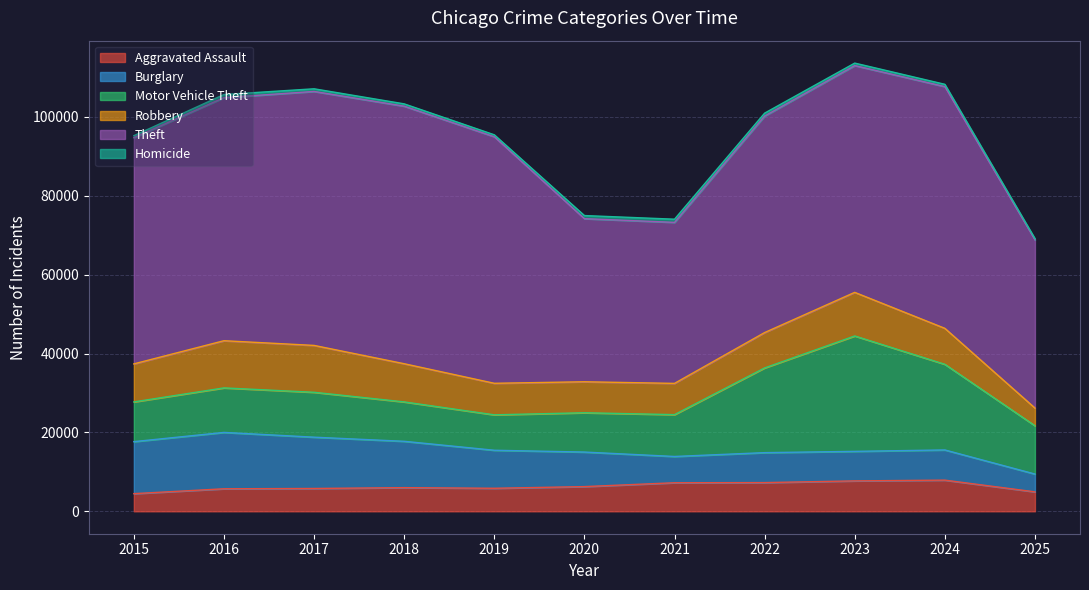

What are all the series names shown in the legend?

Aggravated Assault, Burglary, Motor Vehicle Theft, Robbery, Theft, Homicide